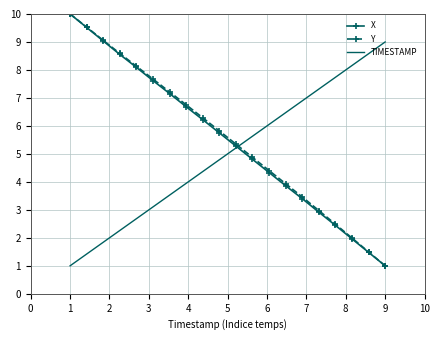

Which series ends up on top after the final intersection of TIMESTAMP and Y?

TIMESTAMP